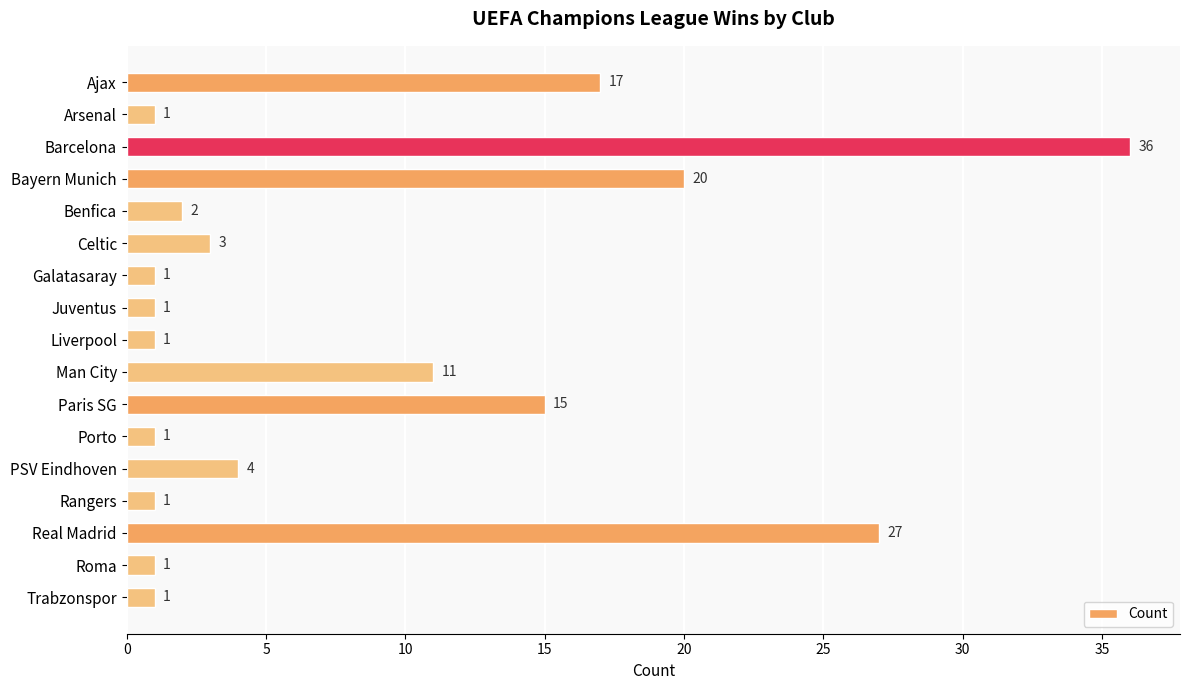

What is the maximum value shown in the chart?

36